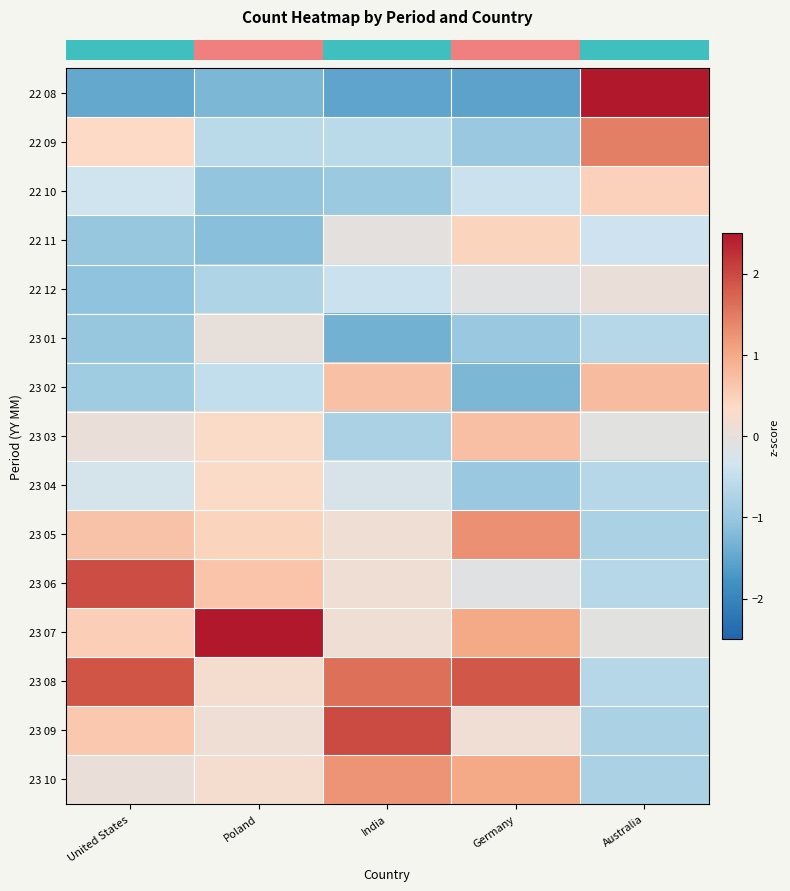

Which series has the widest spread of values?

row_0